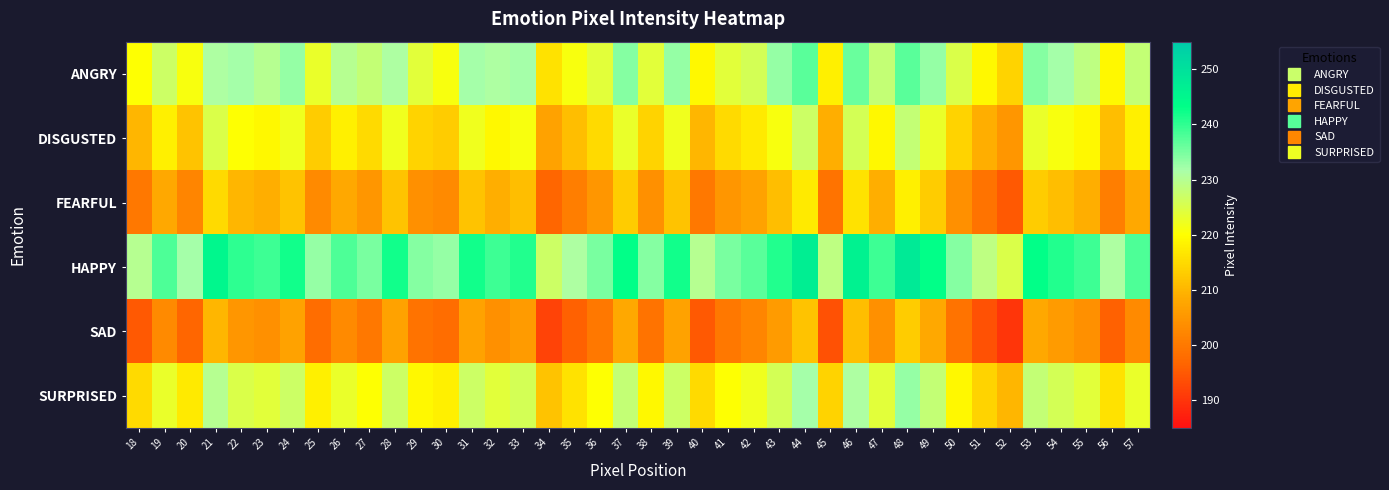

Which label corresponds to the largest value in the chart?

48